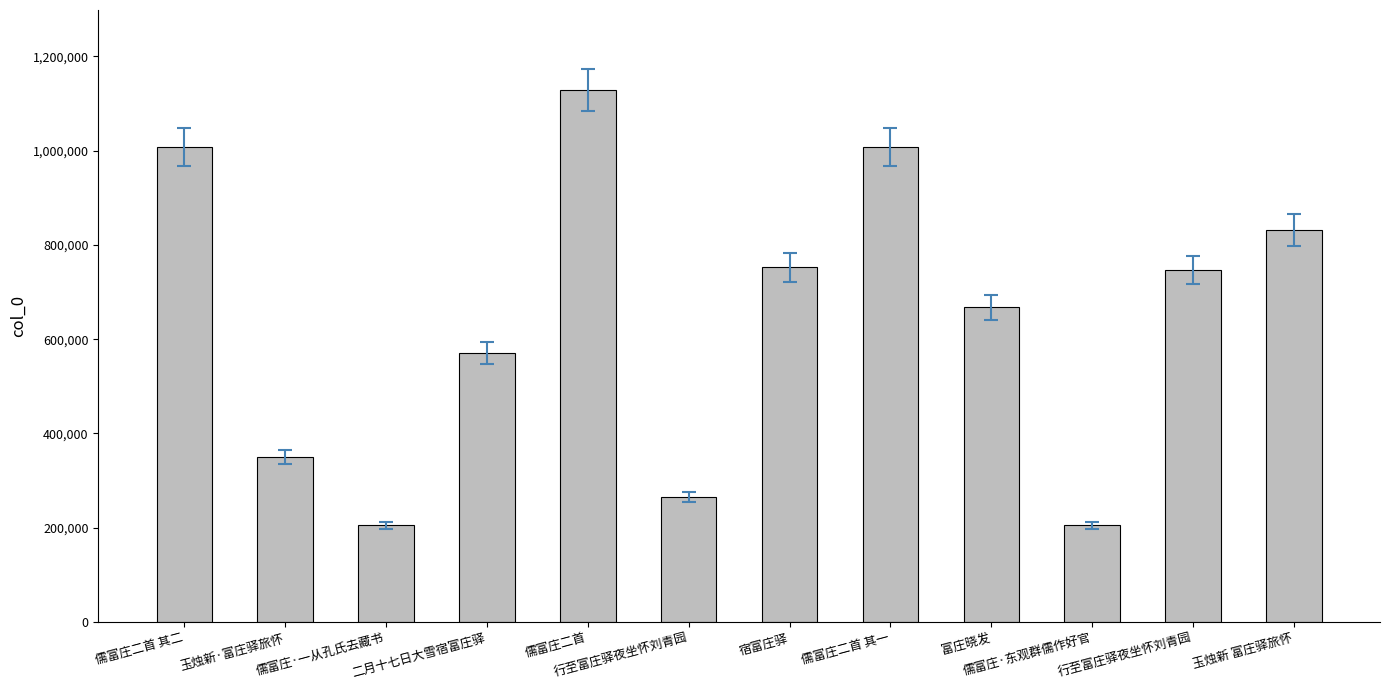

What is the minimum value shown in the chart?

205040